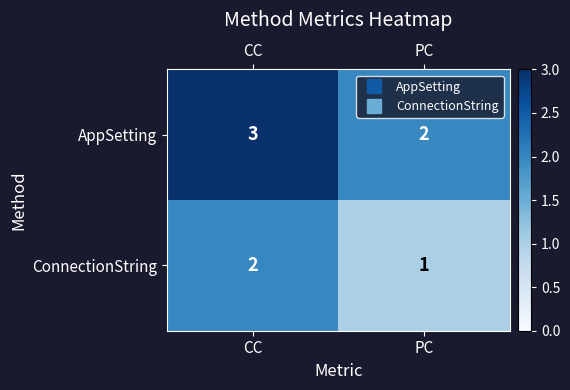

List the labels in order of AppSetting value, largest first.

CC, PC